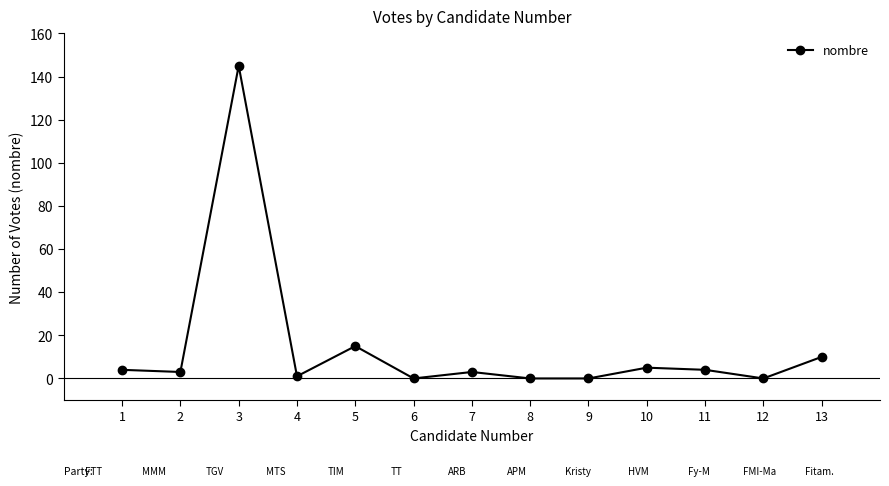

How many lines are shown in the chart?

1